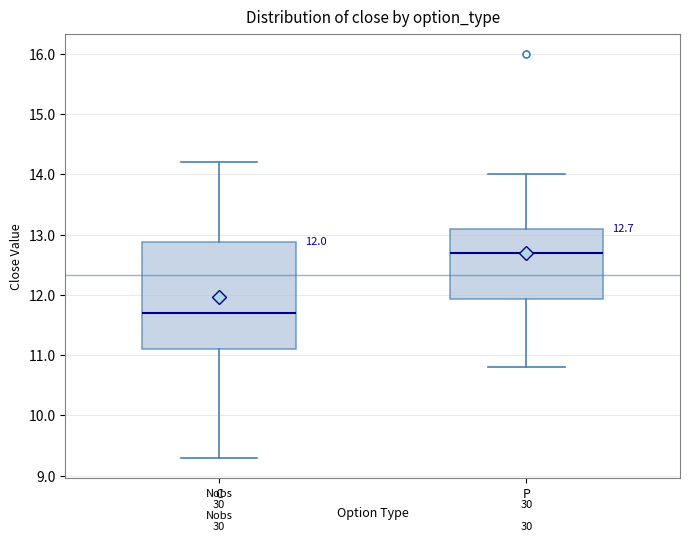

Which box's median line is the lowest?

C